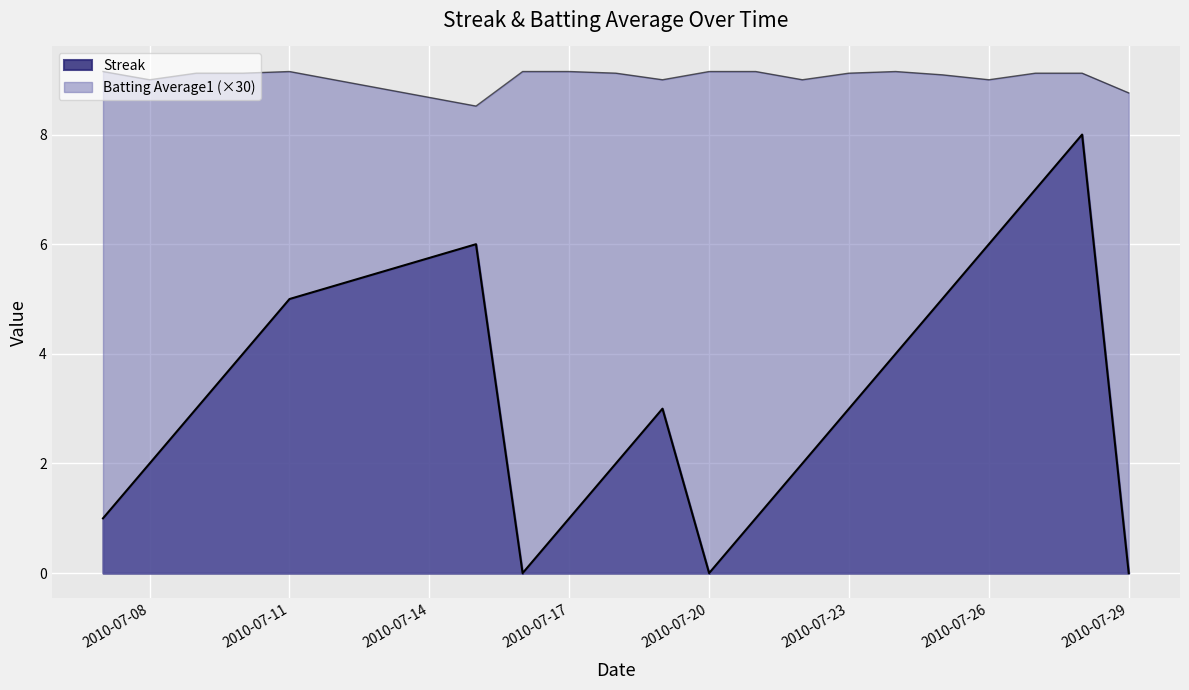

True or false: Batting Average1 and Streak intersect in this chart.

False